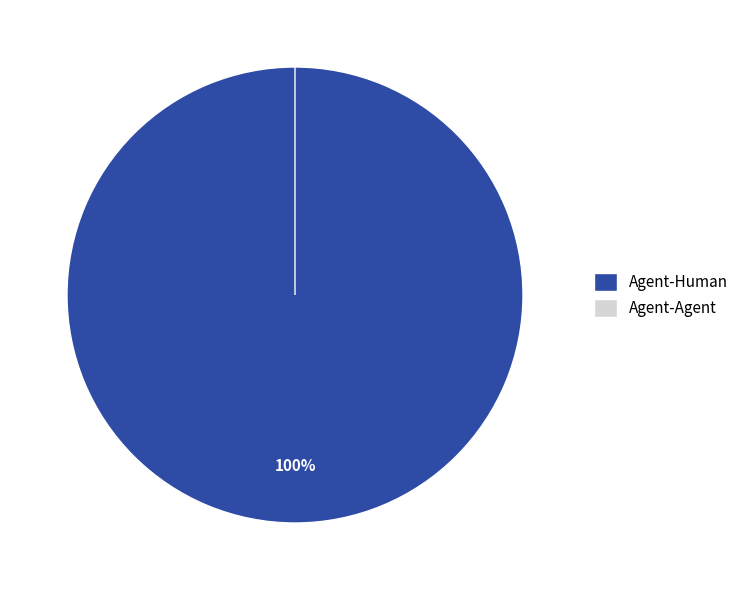

To the nearest percent, what is the combined percentage of Agent-Agent and Agent-Human?

100%